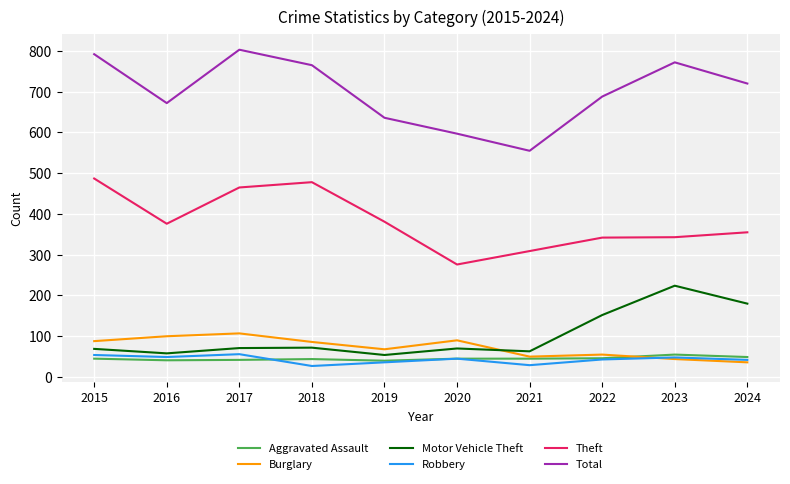

How many values in the Robbery series are below 45?

5